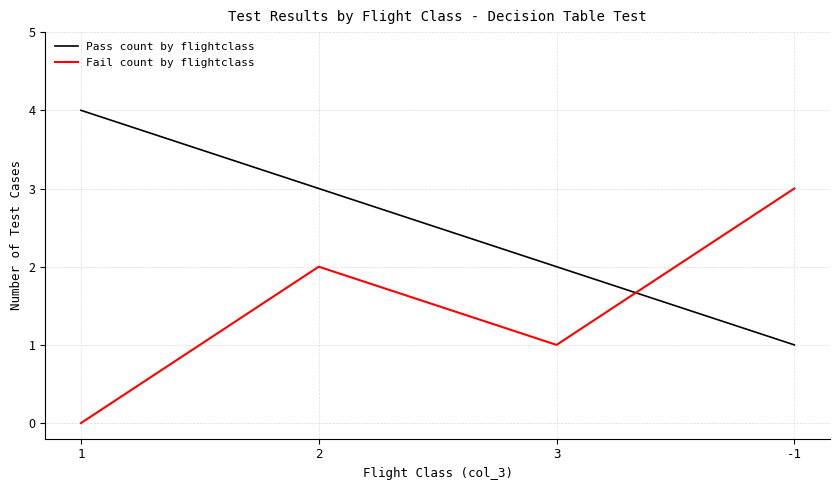

What are all the series names shown in the legend?

Pass count by flightclass, Fail count by flightclass